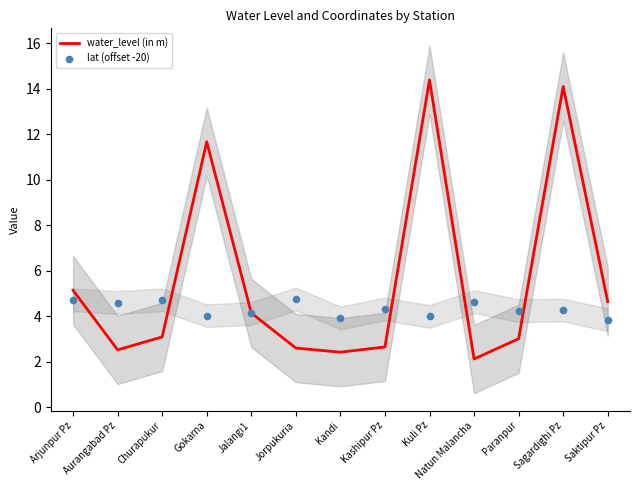

Which series has the largest total across all categories?

water_level (in m)